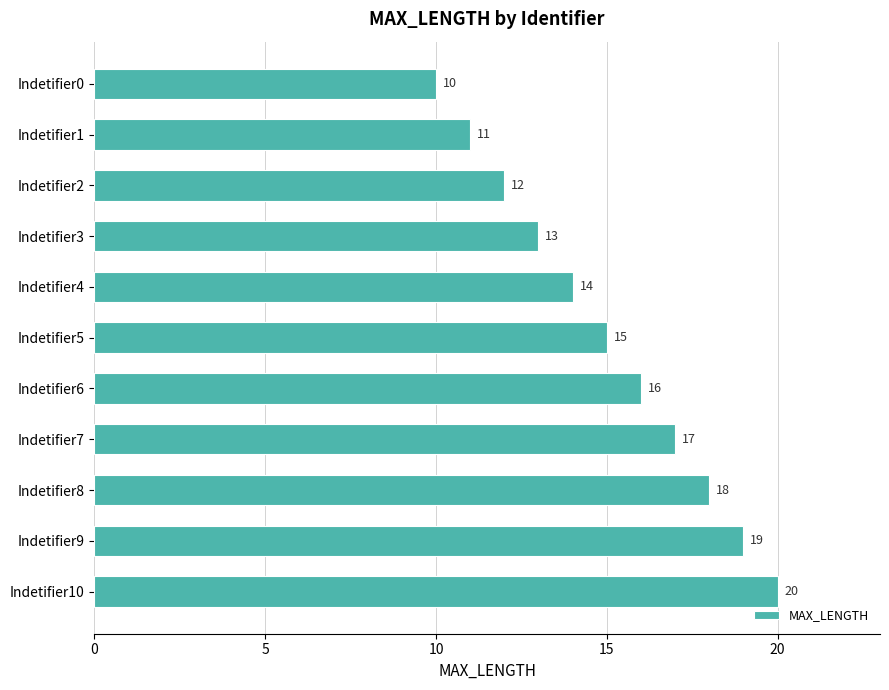

How many values are between 12 and 18?

7